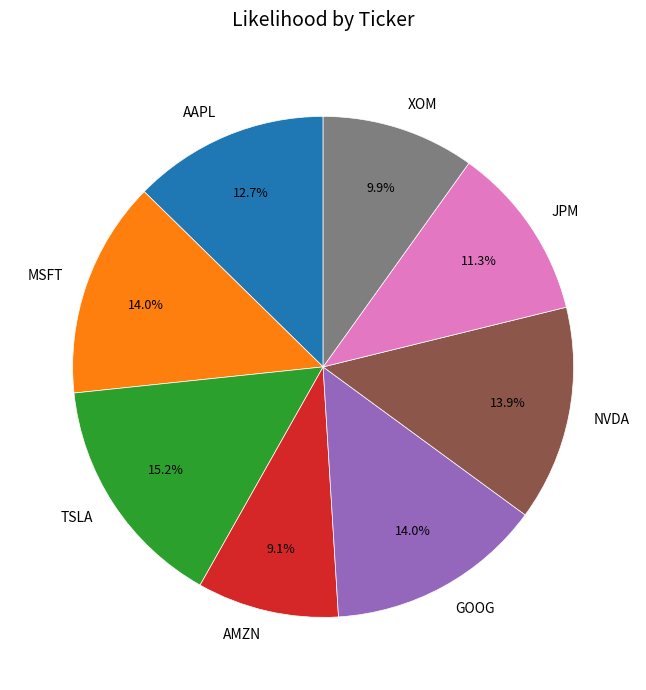

What is the total percentage of GOOG and MSFT?

28.0%